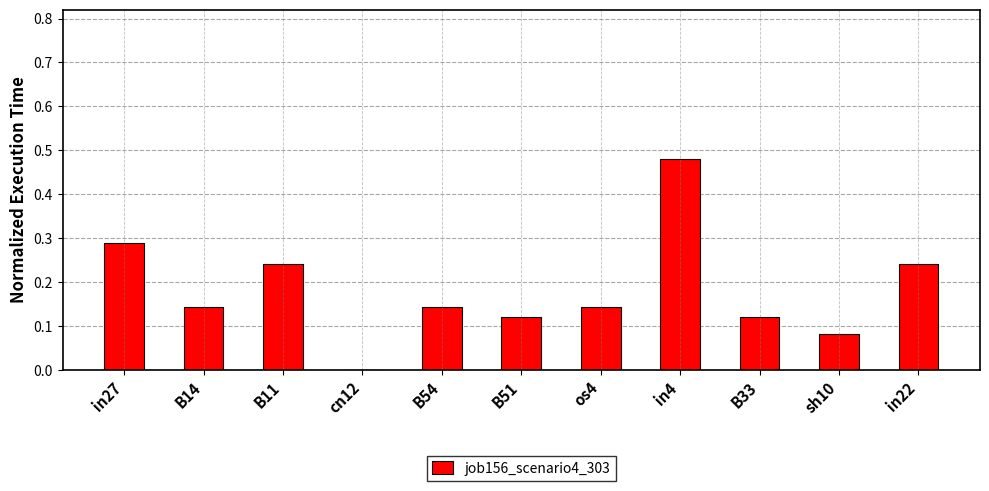

The chart shows a value of 0.1 at in22. True or false?

False